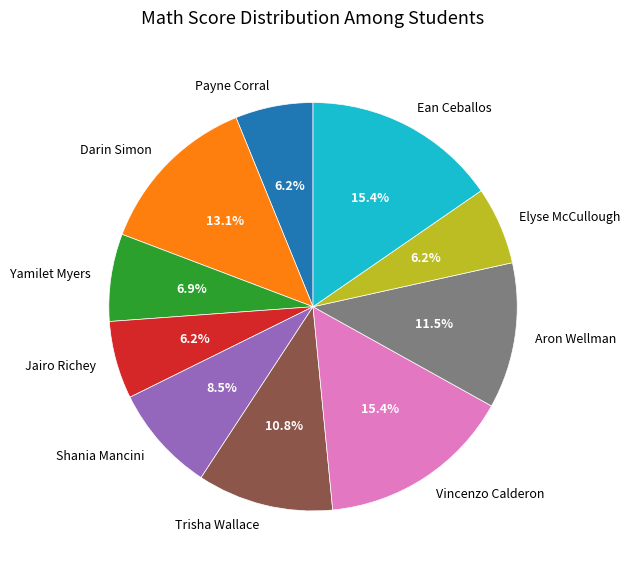

To the nearest percent, what is the difference between the Trisha Wallace and Yamilet Myers slice percentages?

4%